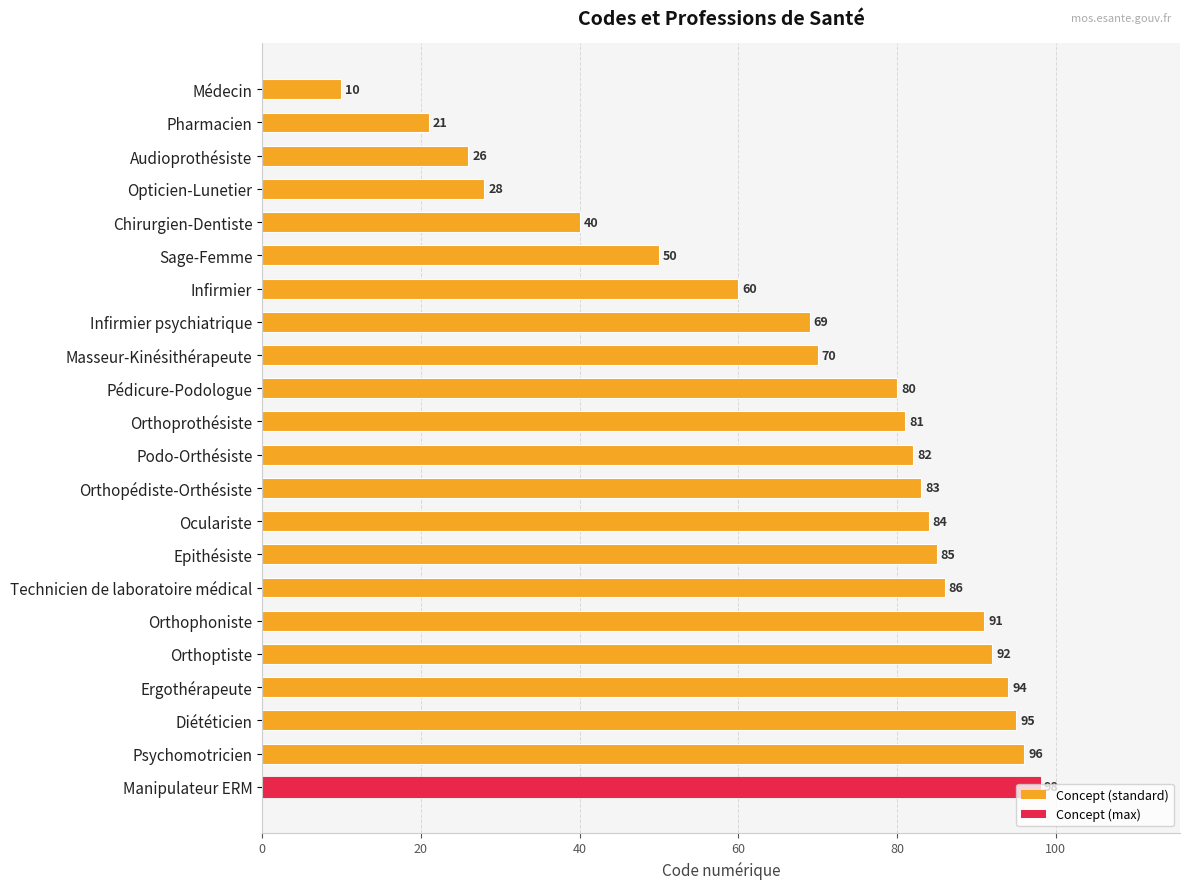

List the labels in order of value, largest first.

Manipulateur ERM, Psychomotricien, Diététicien, Ergothérapeute, Orthoptiste, Orthophoniste, Technicien de laboratoire médical, Epithésiste, Oculariste, Orthopédiste-Orthésiste, Podo-Orthésiste, Orthoprothésiste, Pédicure-Podologue, Masseur-Kinésithérapeute, Infirmier psychiatrique, Infirmier, Sage-Femme, Chirurgien-Dentiste, Opticien-Lunetier, Audioprothésiste, Pharmacien, Médecin